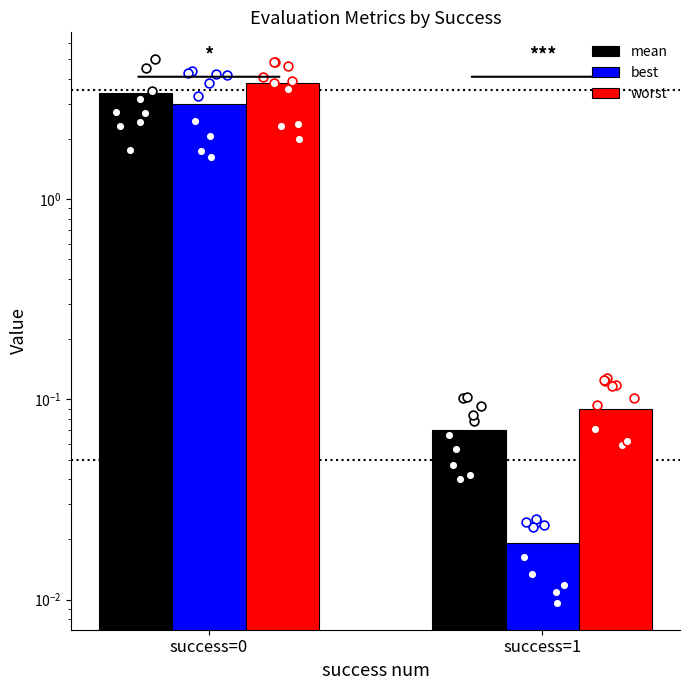

Is the value of mean at success=0 greater than the value of worst at success=1?

Yes